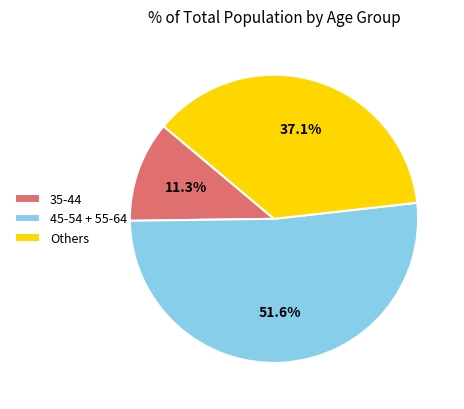

Which slice is the smallest?

35-44